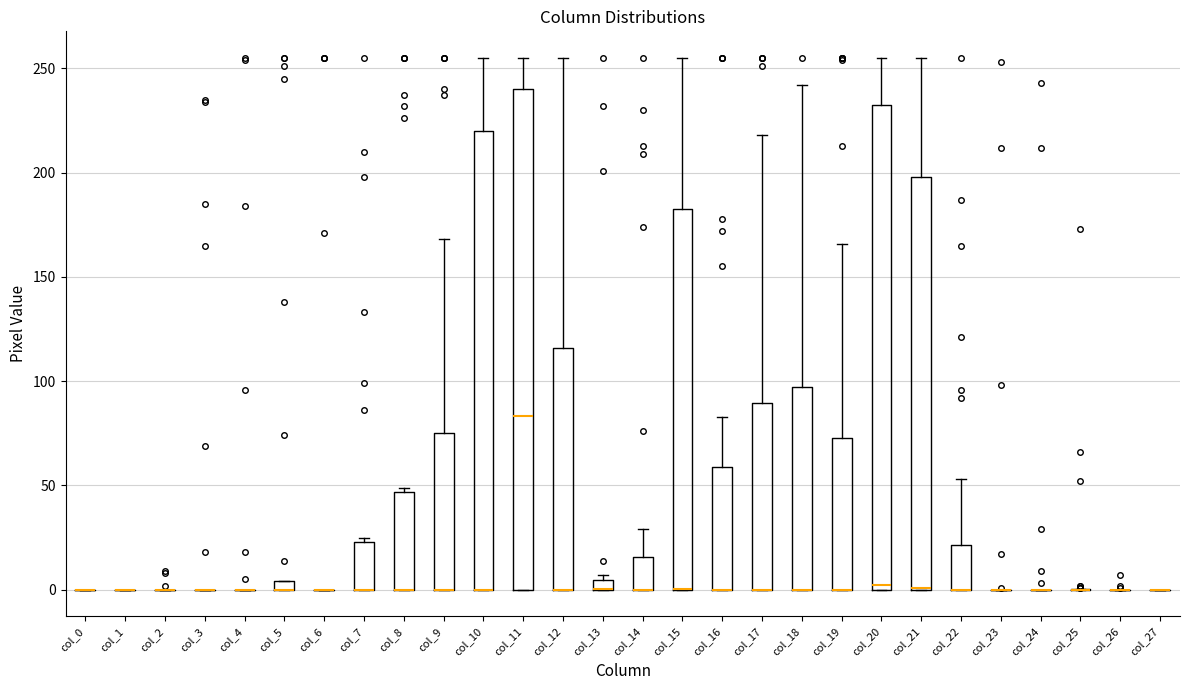

Comparing the boxes themselves (not the whiskers), which one is the tallest?

col_11